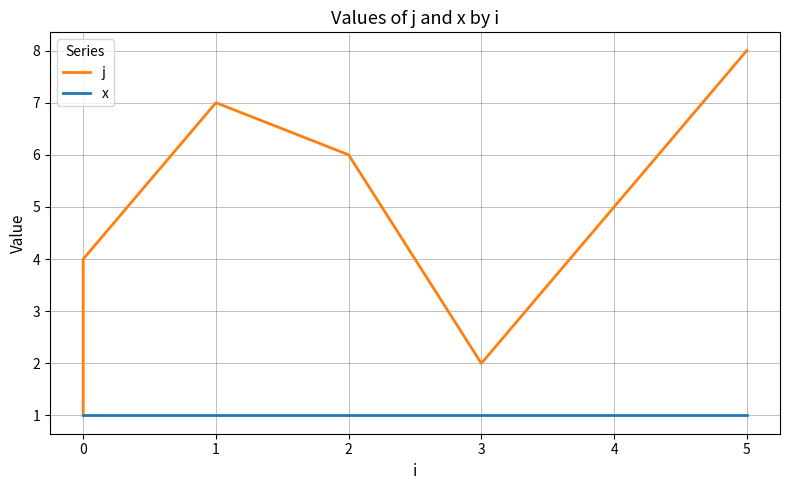

At how many categories does at least one series exceed 4?

4